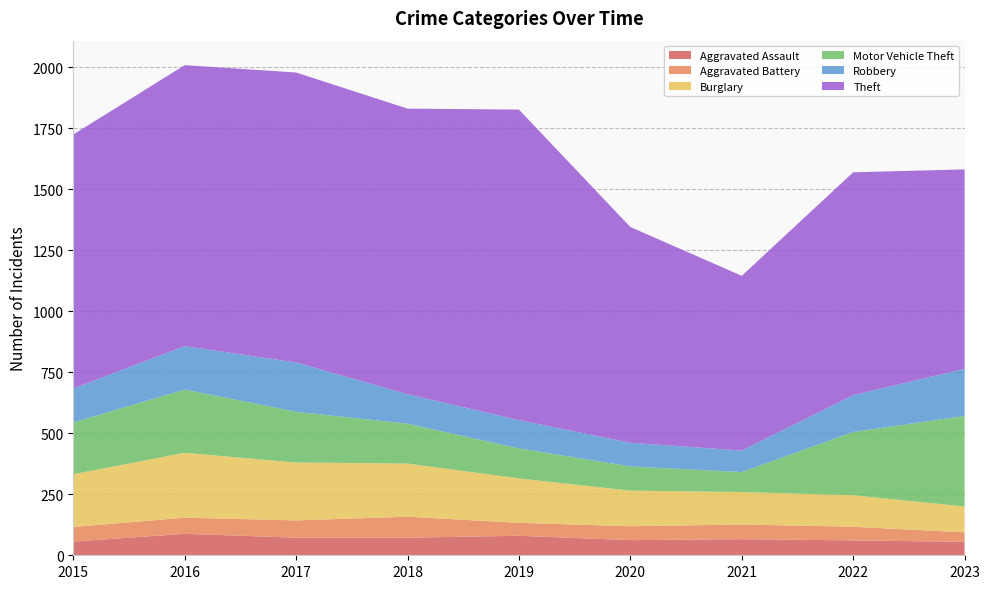

Reading left to right, what are all the values shown in this chart?

Aggravated Assault: 56	88	72	72	80	62	66	61	55
Aggravated Battery: 60	66	71	86	53	57	60	56	39
Burglary: 216	266	237	218	182	146	133	129	106
Motor Vehicle Theft: 212	259	208	163	123	99	82	259	371
Robbery: 139	178	202	121	116	97	88	151	193
Theft: 1041	1151	1188	1170	1272	884	716	913	817